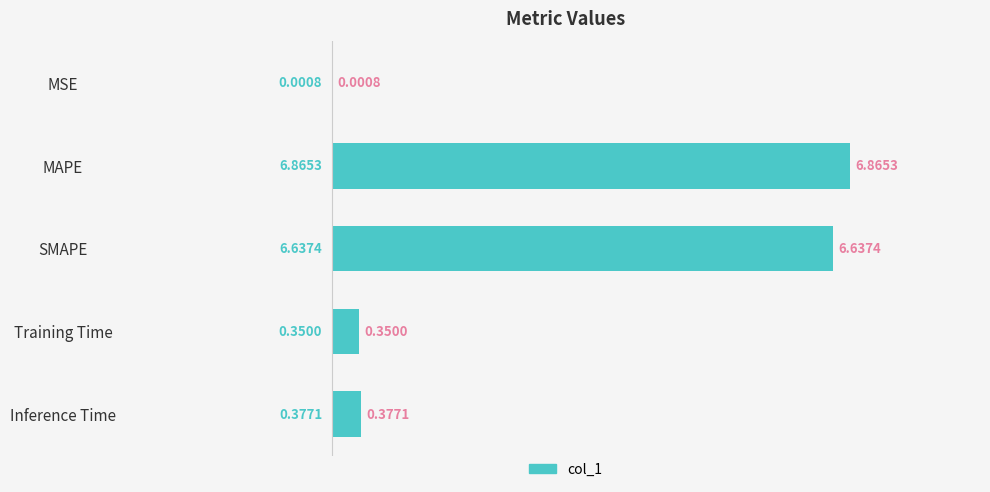

What is the sum of all values?

14.2